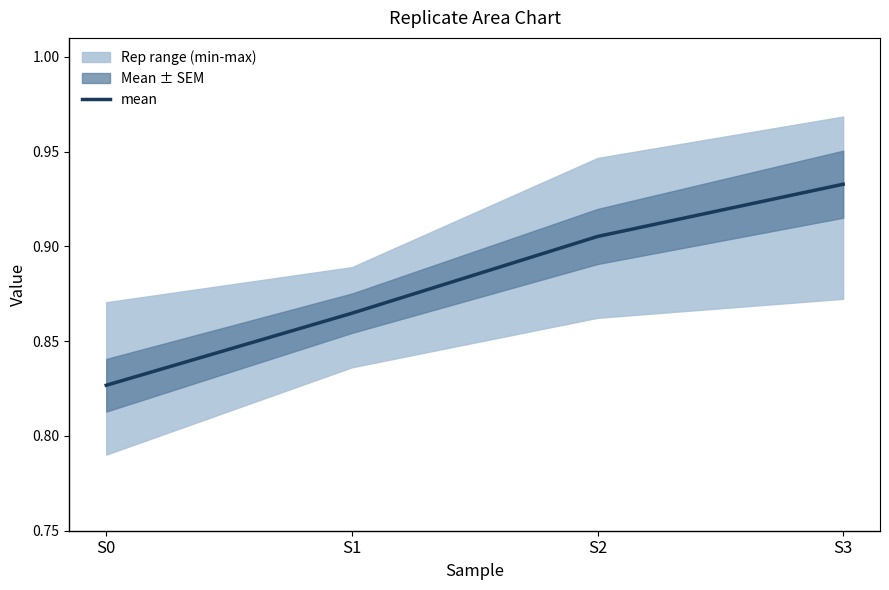

True or false: mean has more than 2 interior local peaks.

False